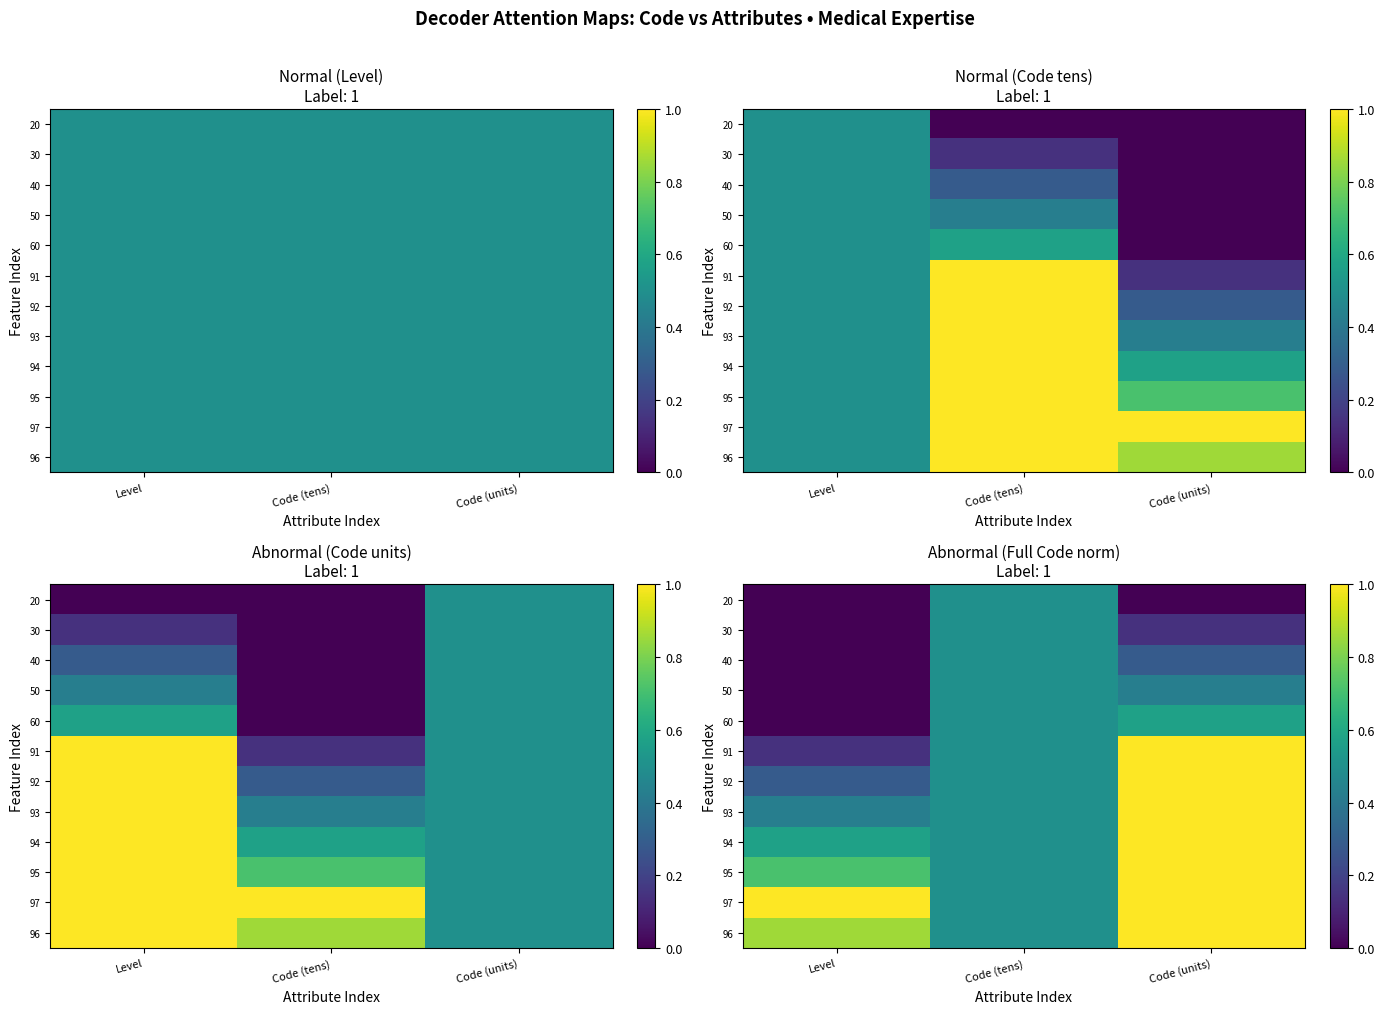

The 50 series shows 0.4 at Code (units). True or false?

True